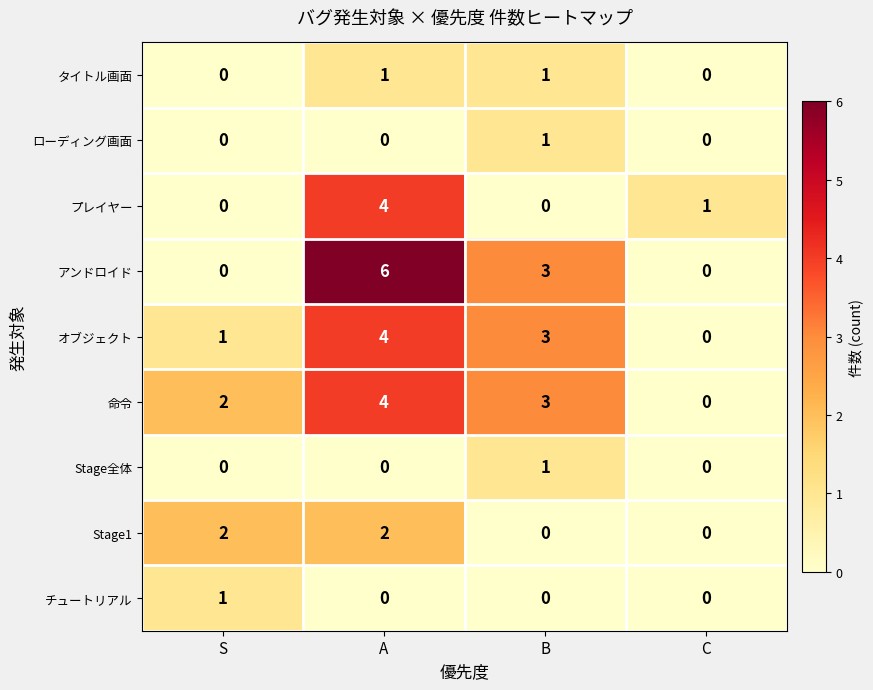

The value of チュートリアル at C is 0. True or false?

True